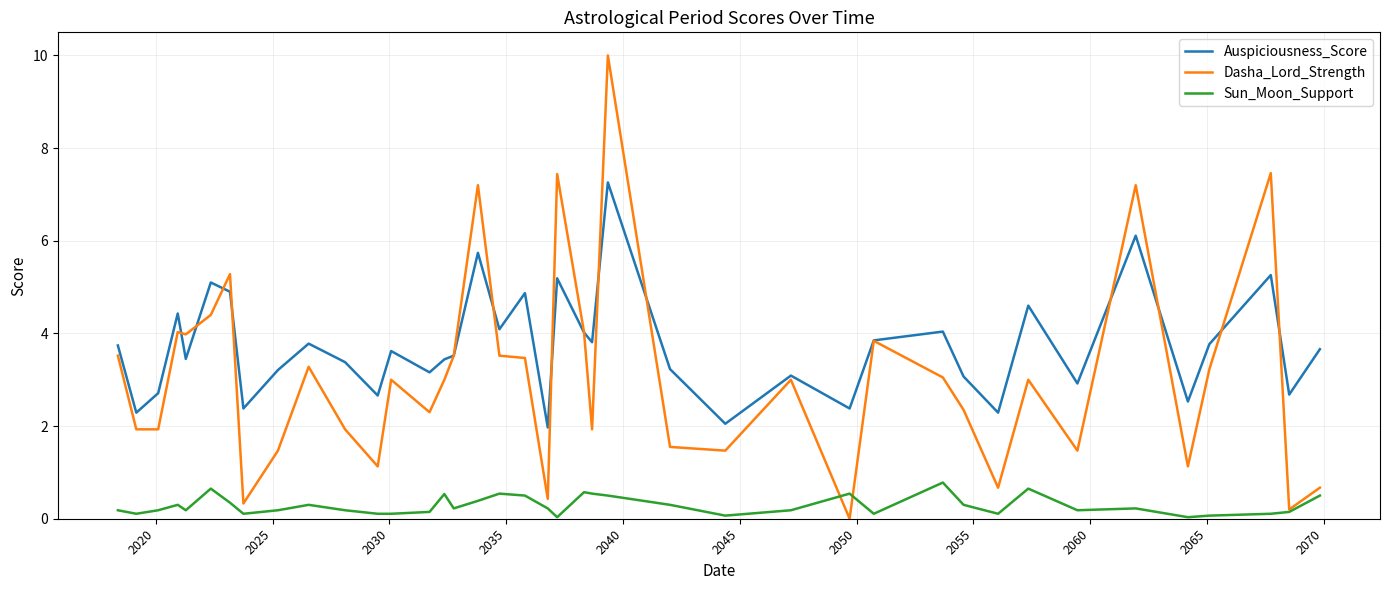

List the series in order of their peak value, highest first.

Dasha_Lord_Strength, Auspiciousness_Score, Sun_Moon_Support